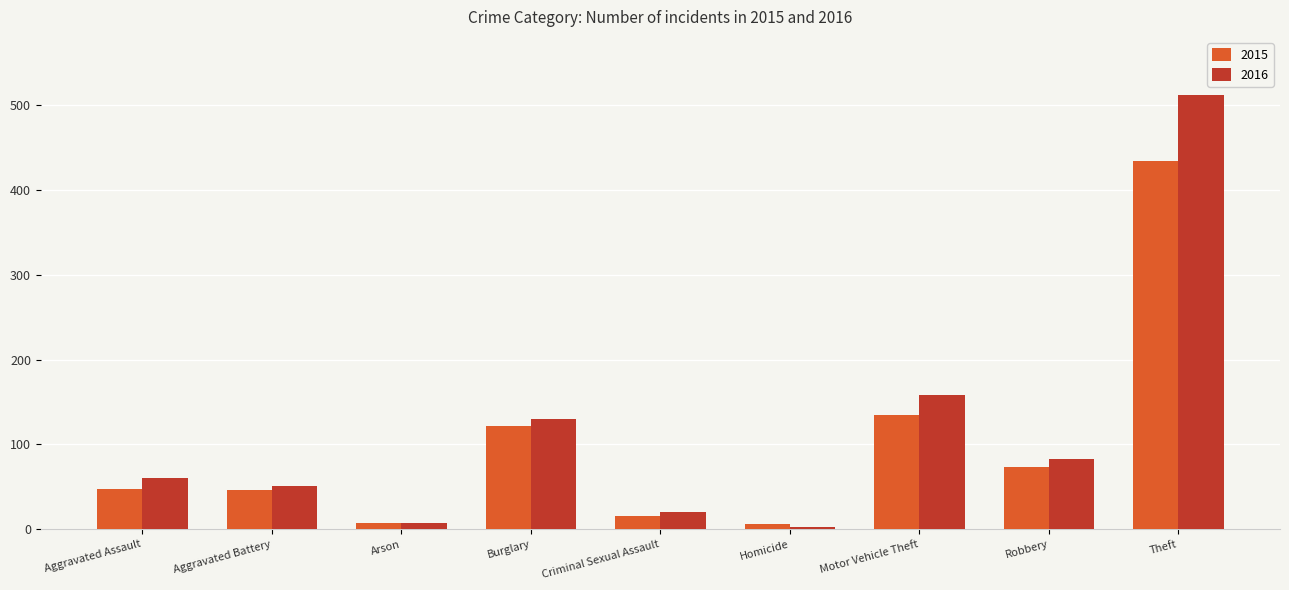

What is the maximum value for 2016?

511